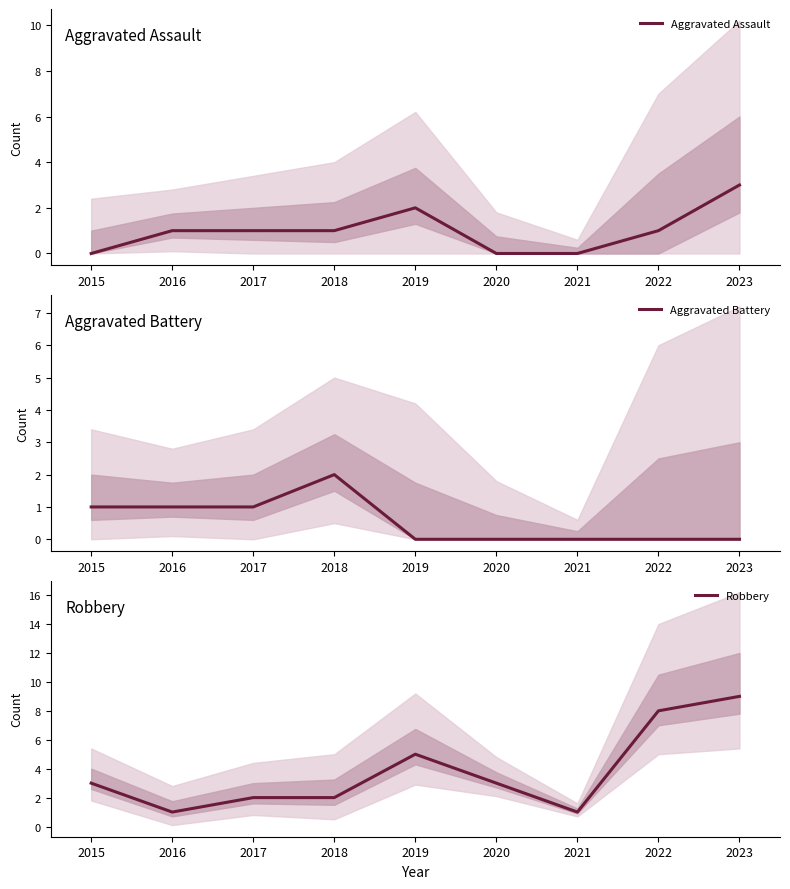

What is the total value across all series at 2016?

3